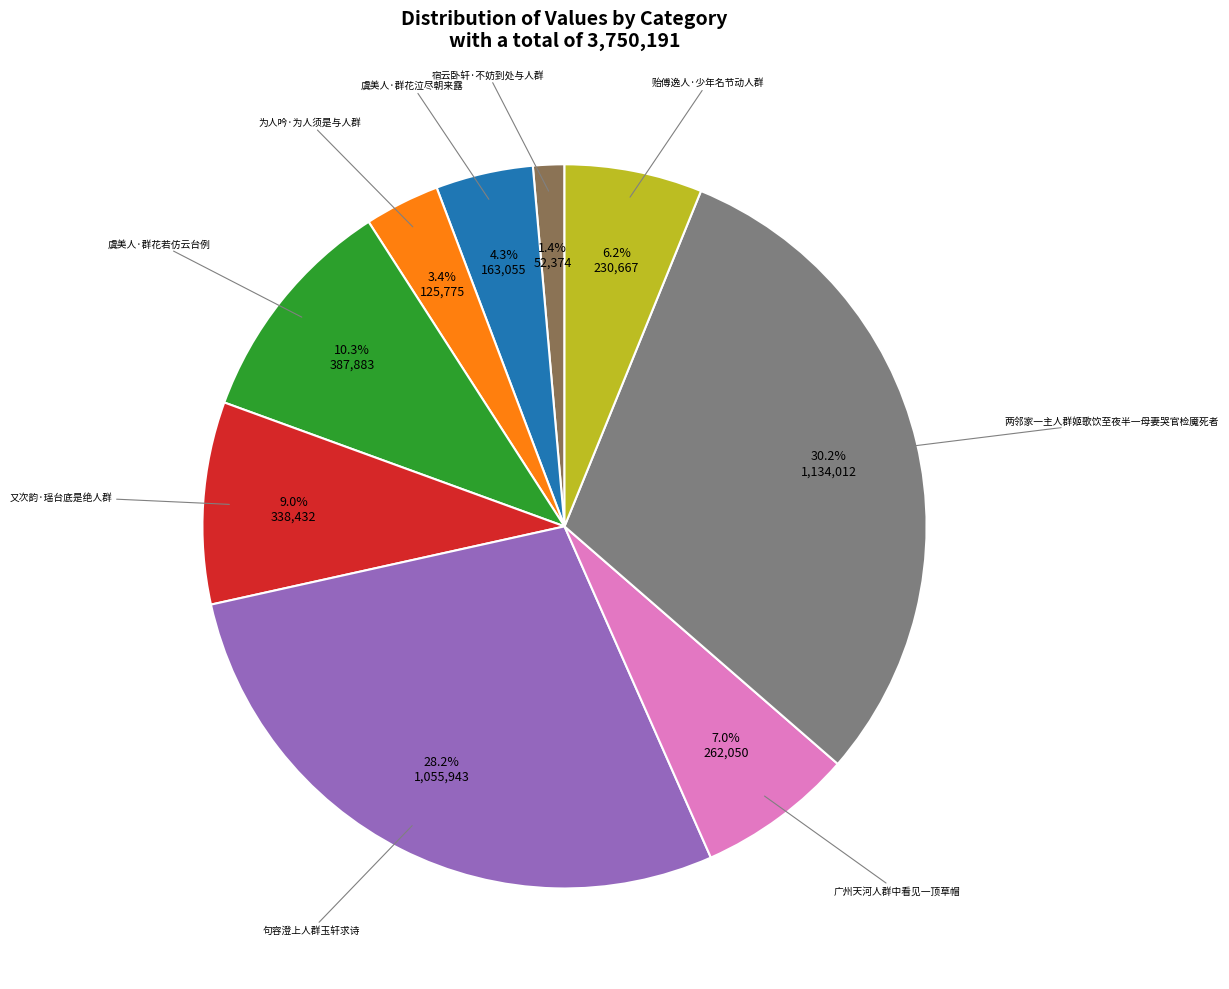

To the nearest percent, what is the difference between the largest and smallest slice percentages?

29%